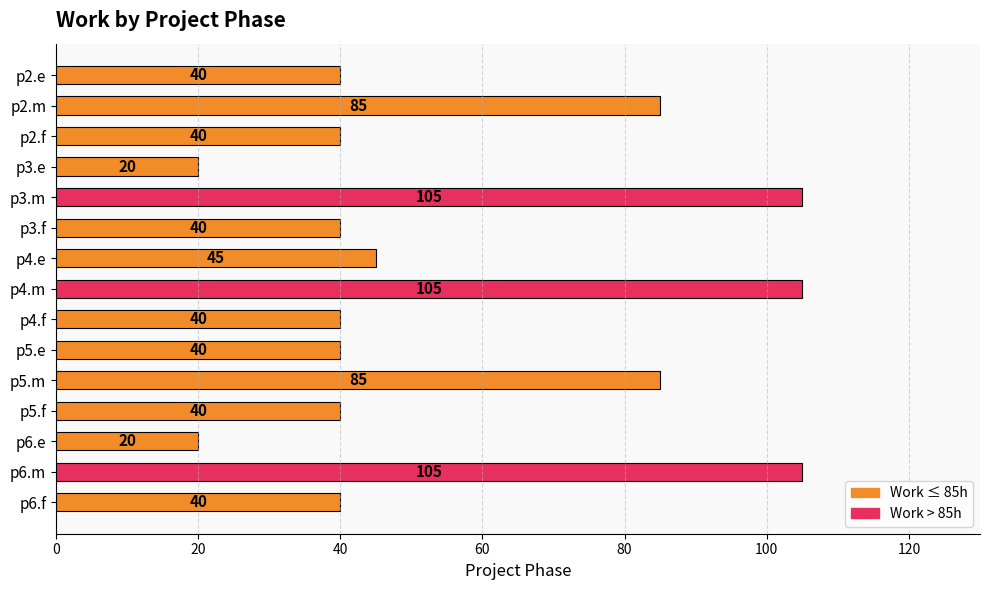

Are the bars grouped side by side (vs. stacked)?

No